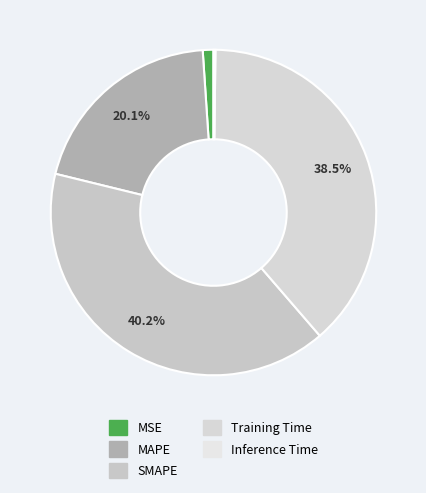

Which has a higher value, Inference Time or MAPE?

MAPE